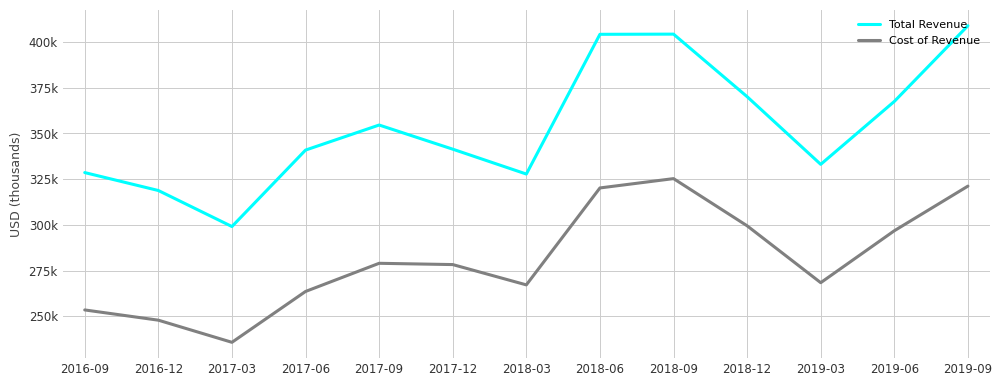

List the labels in order of Total Revenue value, smallest first.

2017-03, 2016-12, 2018-03, 2016-09, 2019-03, 2017-06, 2017-12, 2017-09, 2019-06, 2018-12, 2018-06, 2018-09, 2019-09